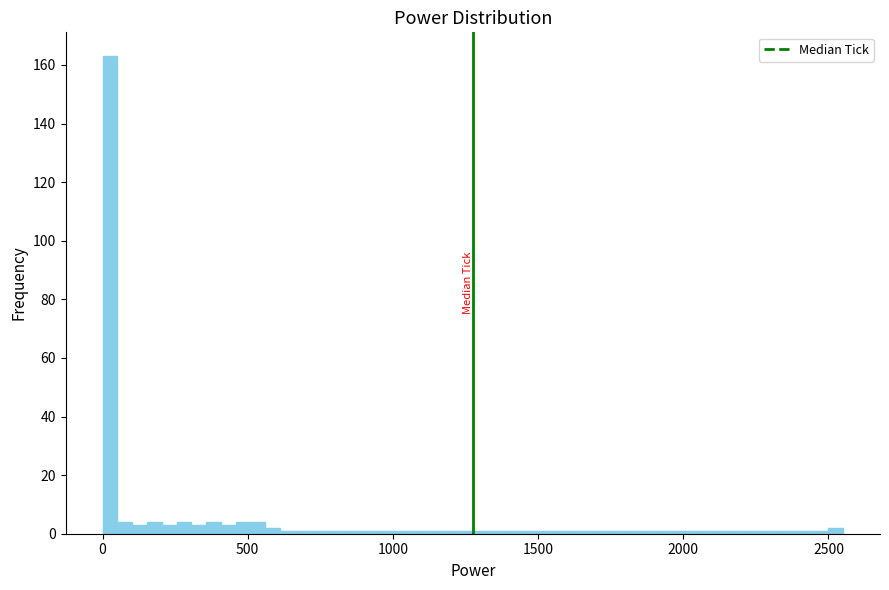

Around what value on the x-axis is the tallest bar? Give the approximate position of its centre, as read against the axis.

50